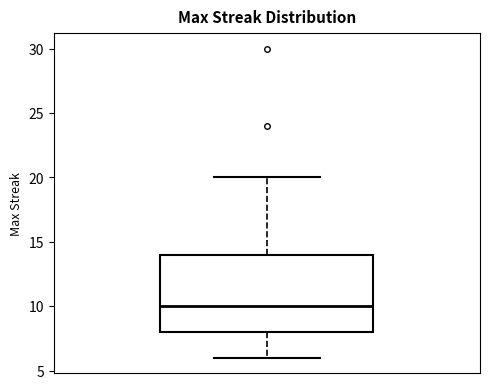

Transcribe this box plot: give where the median line is, the range the box spans, and where the two whiskers end, as read against the y-axis. The values are not printed on the chart, so give them approximately, as read against the axis.

median 10, box 8 to 14, whiskers 6 to 20